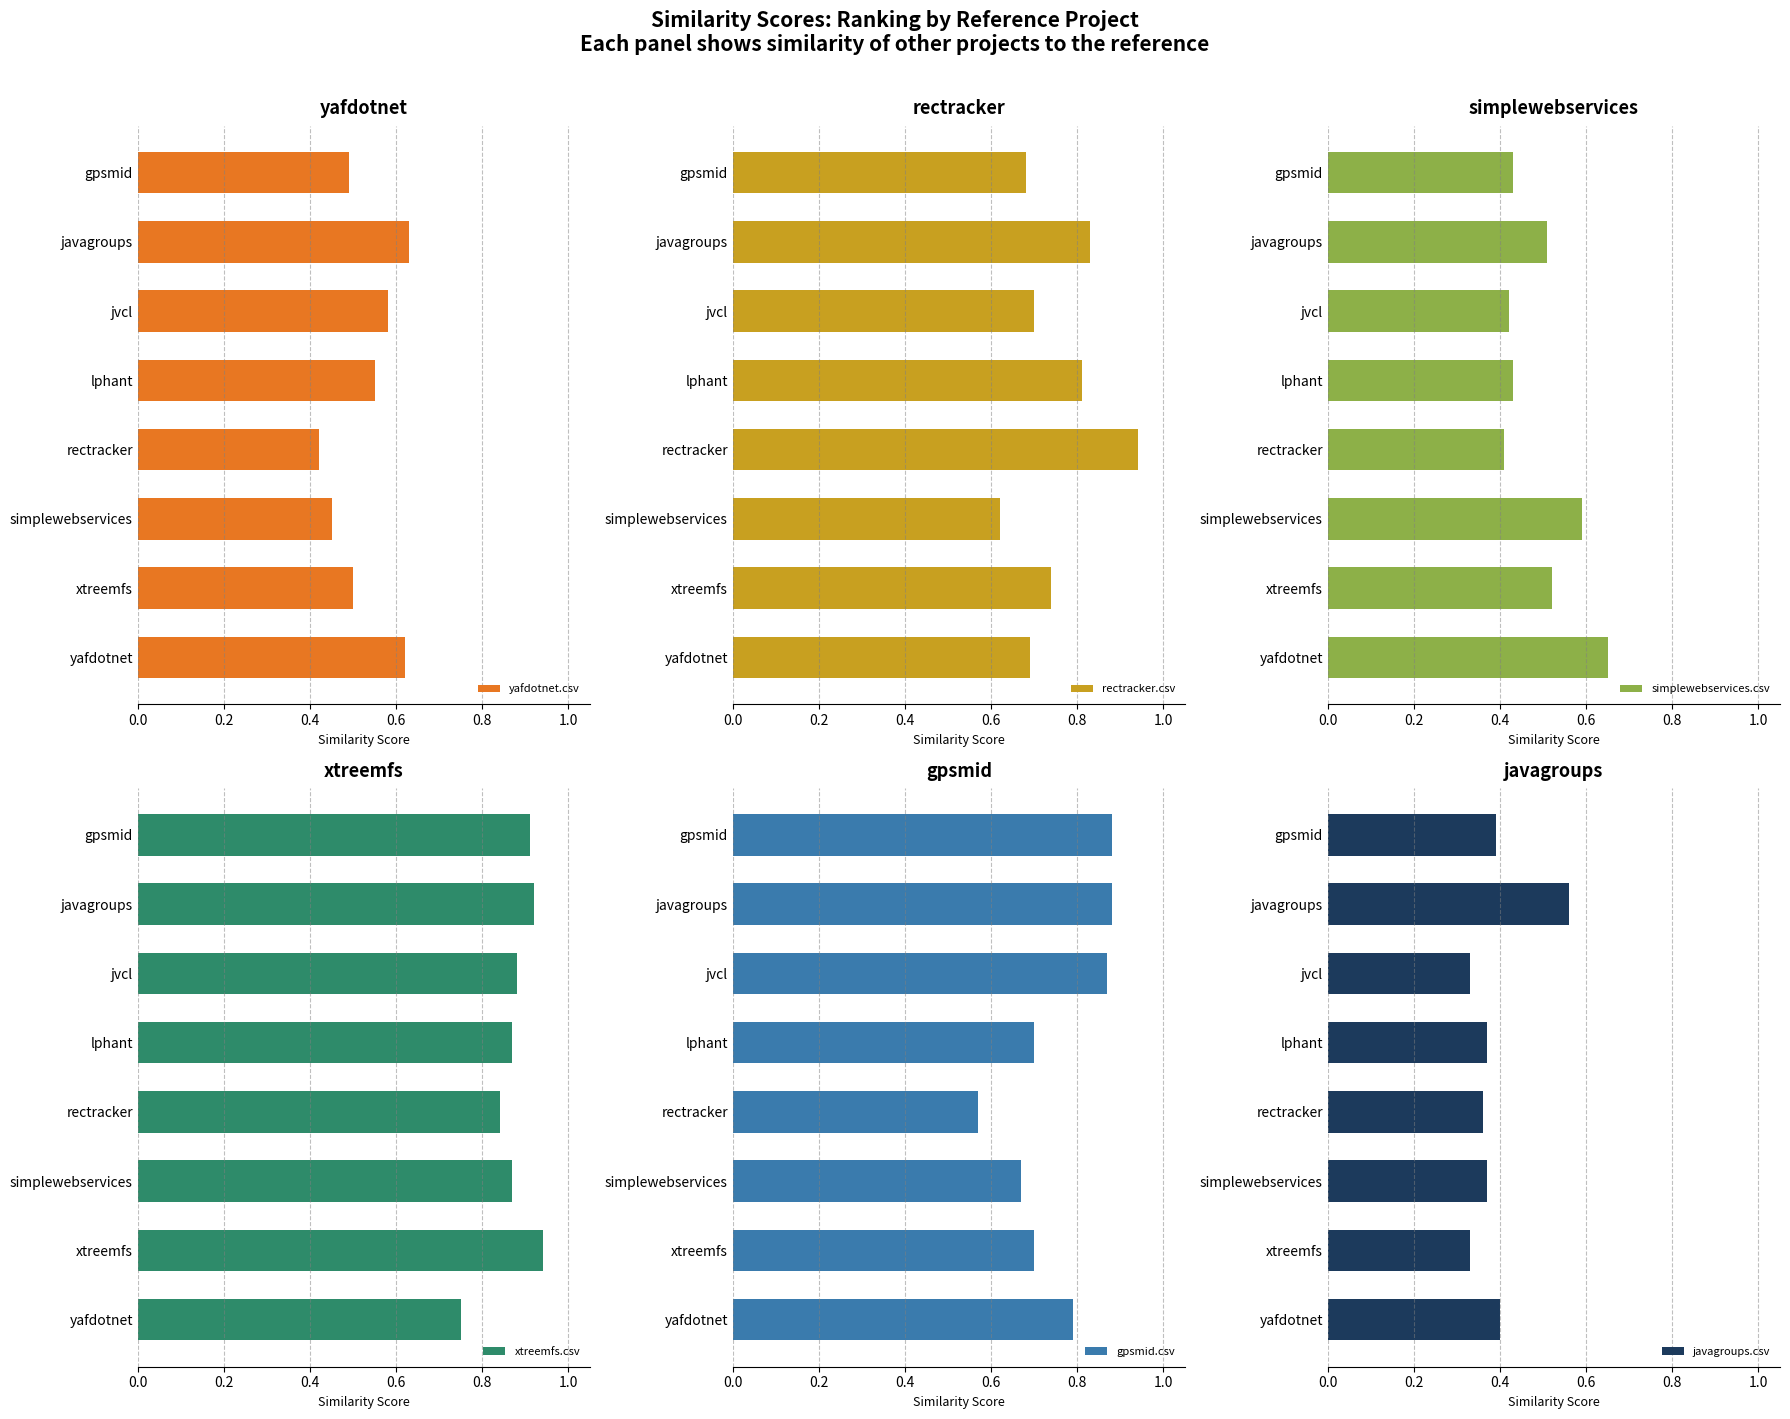

What are all the series names shown in the legend?

yafdotnet.csv, rectracker.csv, simplewebservices.csv, xtreemfs.csv, gpsmid.csv, javagroups.csv